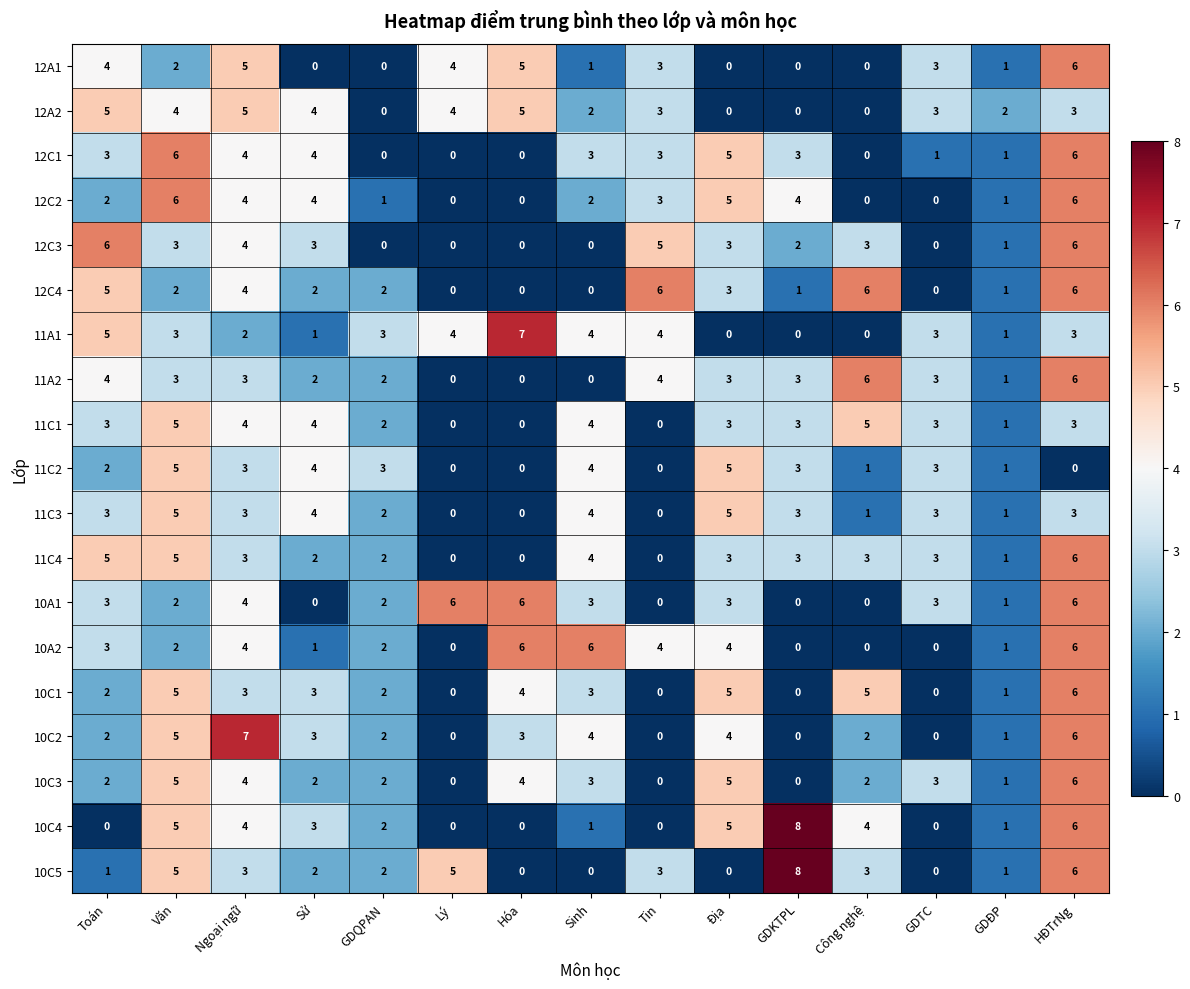

Between Lý and GDKTPL, which series saw the biggest shift?

10C4